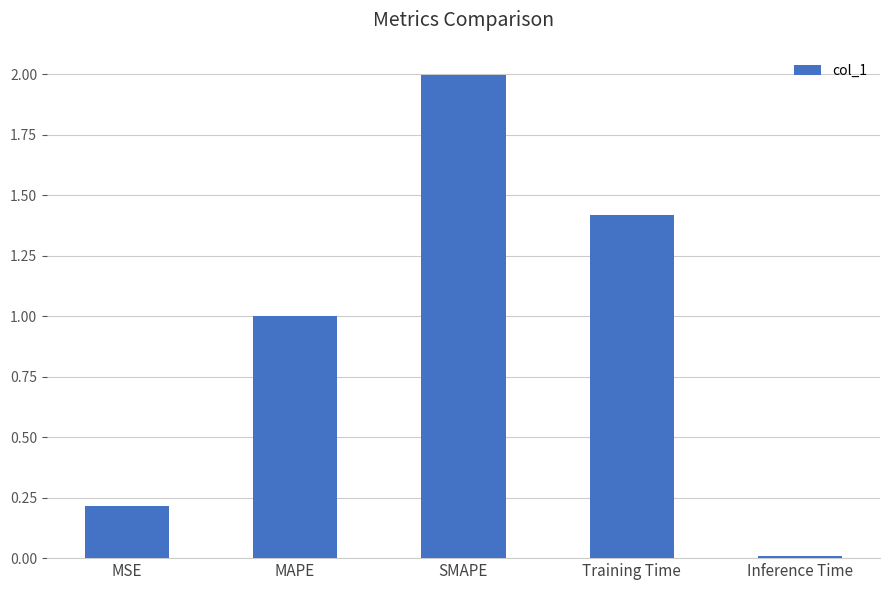

How many distinct data groups are displayed?

1